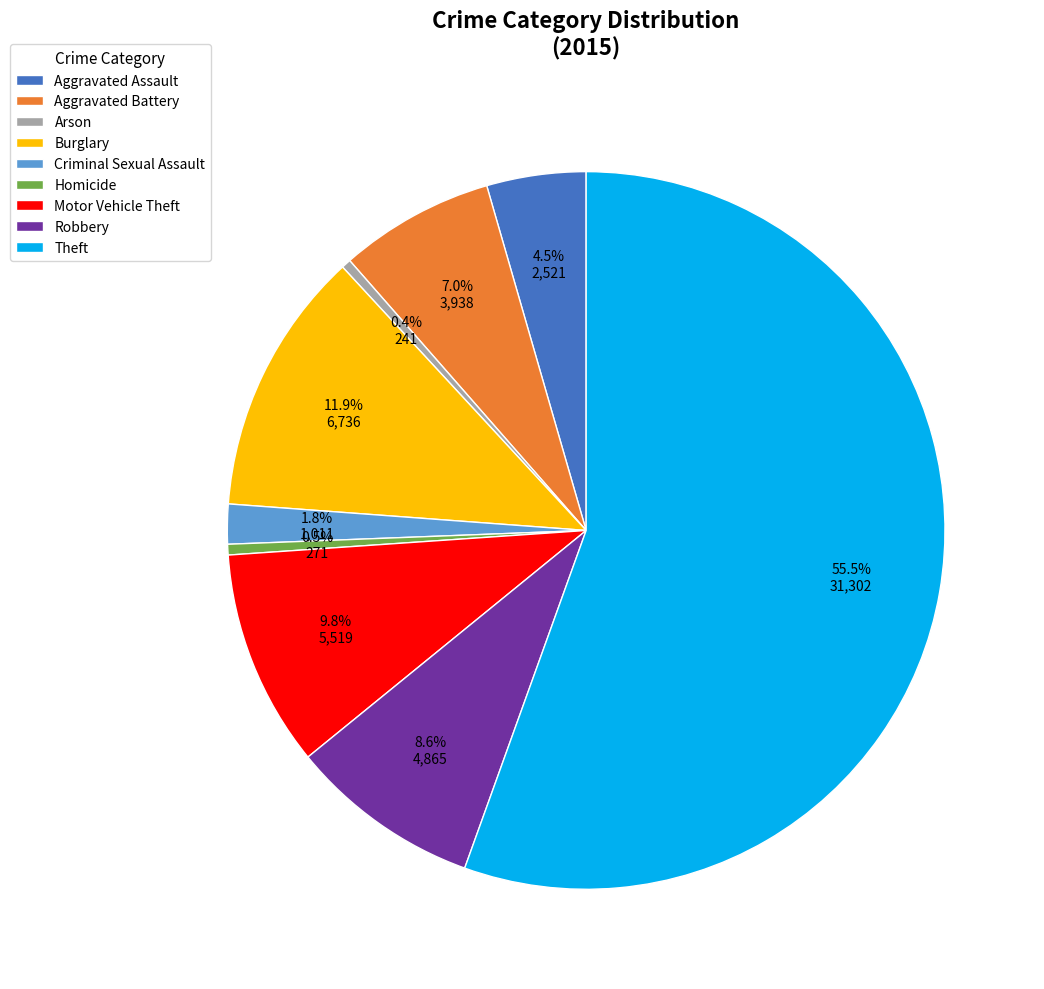

Is it true that Aggravated Battery is 7% of the pie?

True